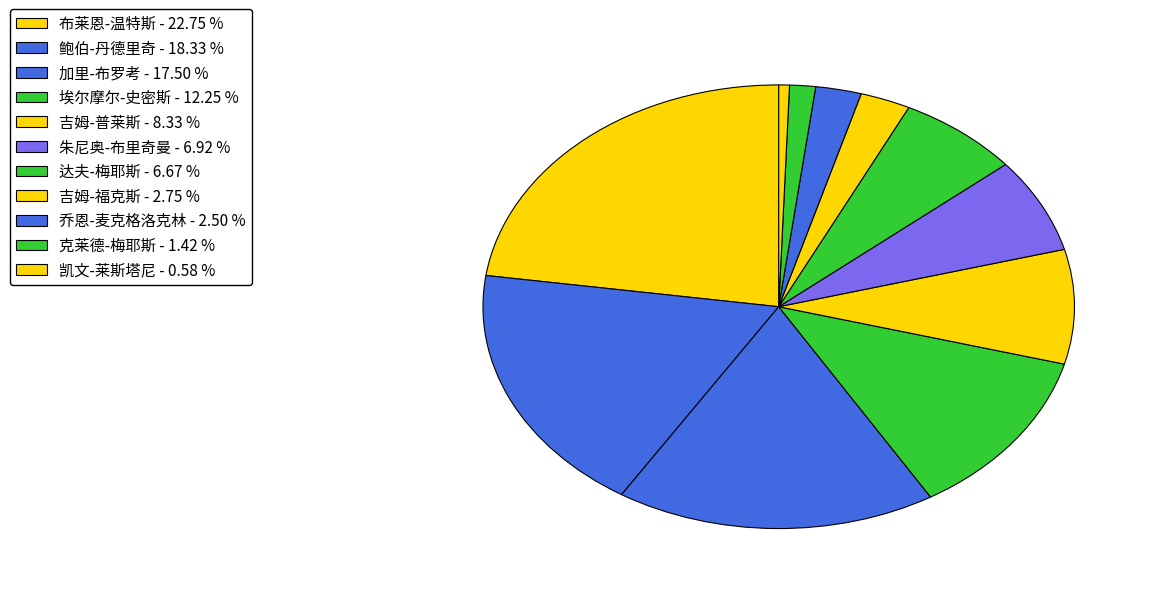

Combined, what portion of the pie is 克莱德-梅耶斯 and 吉姆-普莱斯?

9.7%